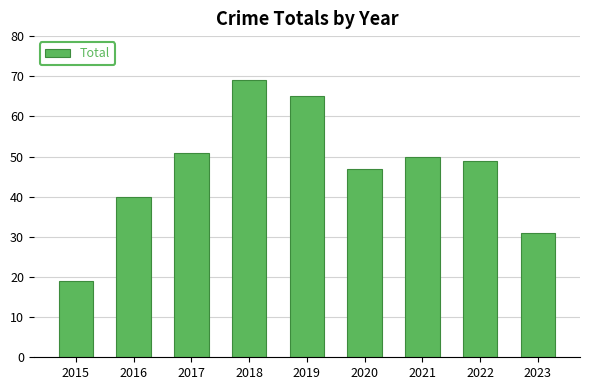

Which category has the highest value across all series?

2018